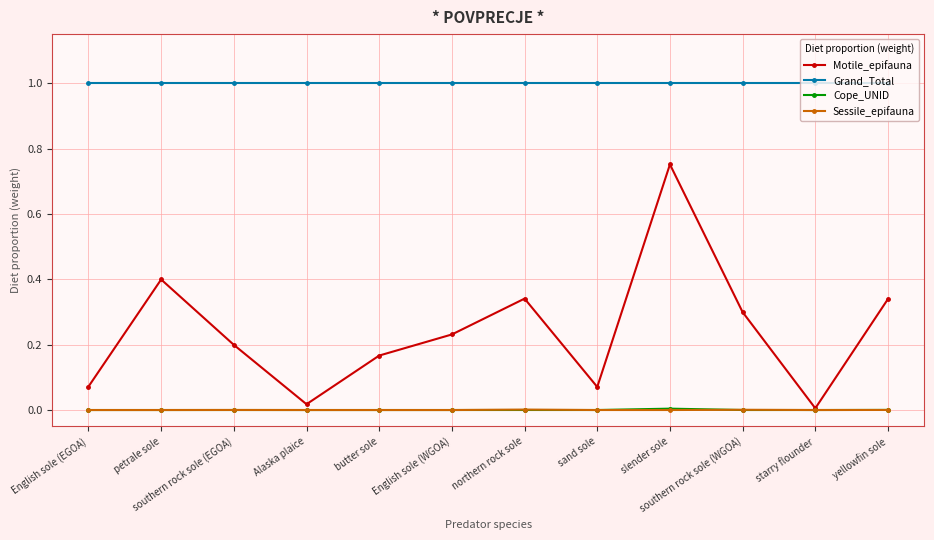

What is the maximum value shown in the chart?

1.0